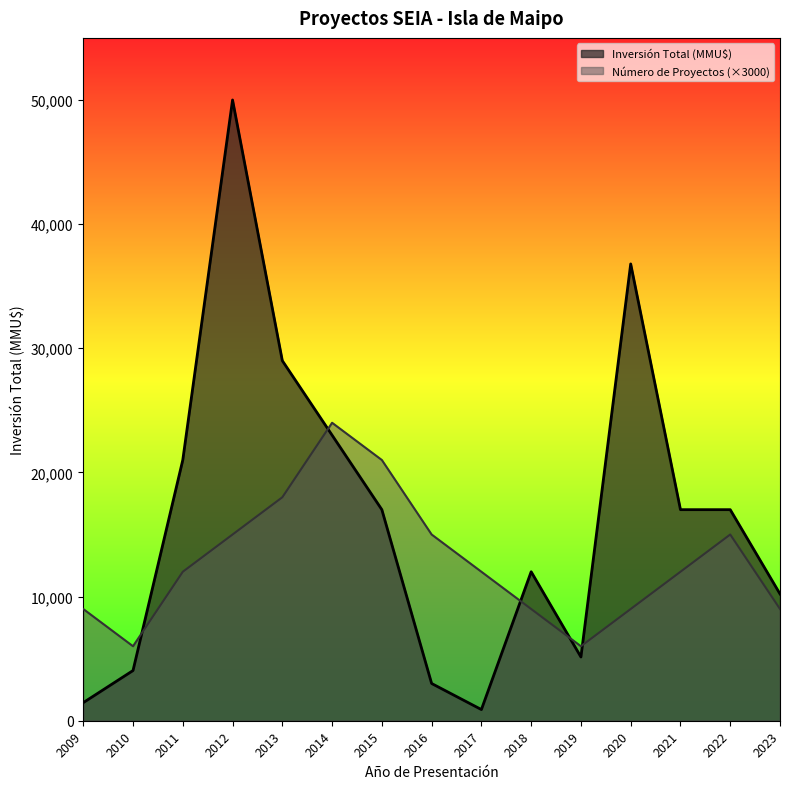

Reading left to right, extract all data points from this chart.

Número de Proyectos: 2009=9000	2010=6000	2011=12000	2012=15000	2013=18000	2014=24000	2015=21000	2016=15000	2017=12000	2018=9000	2019=6000	2020=9000	2021=12000	2022=15000	2023=9000
Inversión Total (MMU$): 2009=1455	2010=4042	2011=21000	2012=50000	2013=29000	2014=23000	2015=17000	2016=3000	2017=900	2018=12000	2019=5134	2020=36794	2021=17000	2022=17000	2023=10213